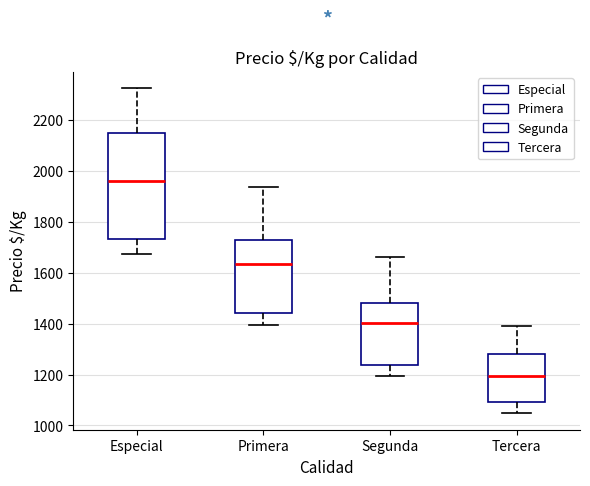

Reading left to right, transcribe this box plot: for each box, give where its median line is, the range the box spans, and where its two whiskers end, as read against the y-axis. The values are not printed on the chart, so give them approximately, as read against the axis.

Especial: median 1960, box 1740 to 2160, whiskers 1680 to 2320
Primera: median 1640, box 1440 to 1720, whiskers 1400 to 1940
Segunda: median 1400, box 1240 to 1480, whiskers 1200 to 1660
Tercera: median 1200, box 1100 to 1280, whiskers 1040 to 1400